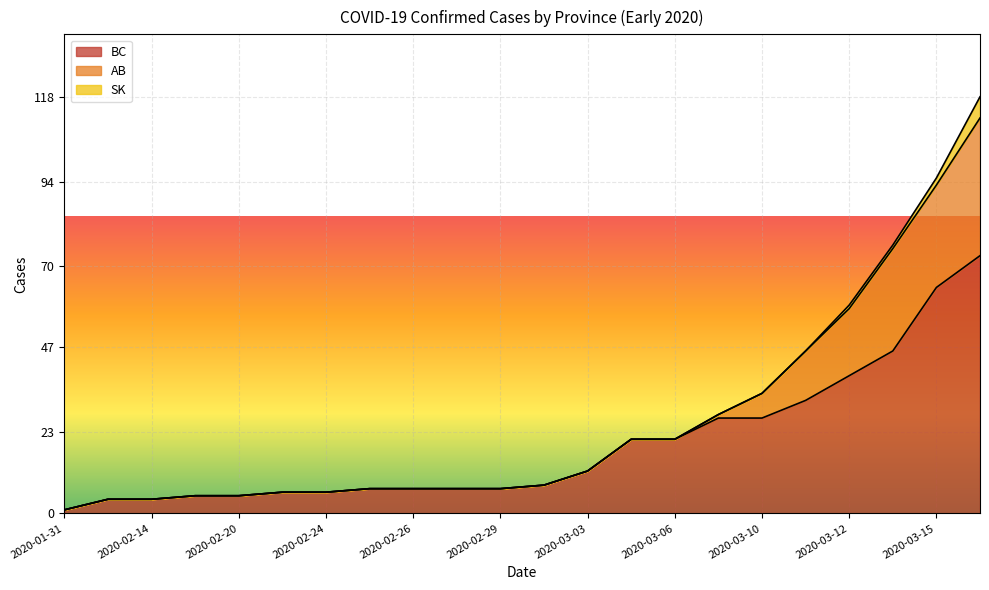

What is the label of the 13th point from the right?

2020-02-27